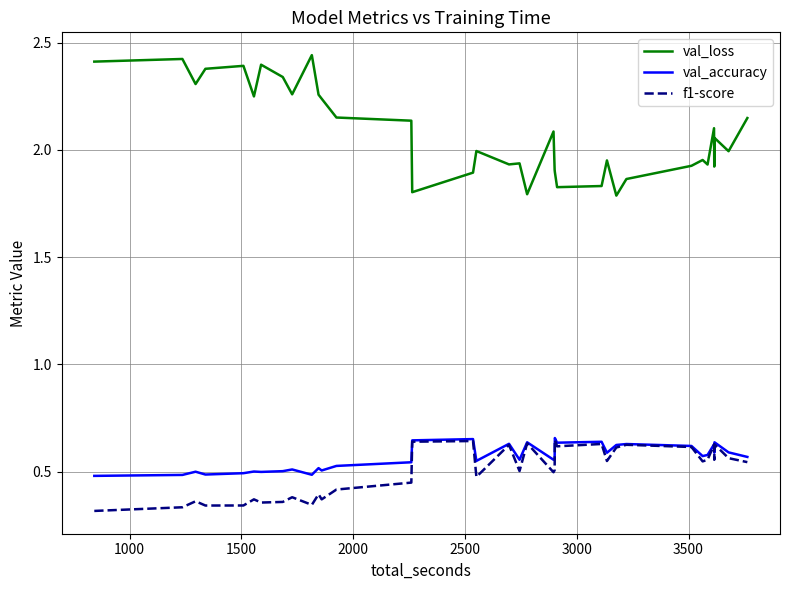

Which series has the largest total across all categories?

val_loss